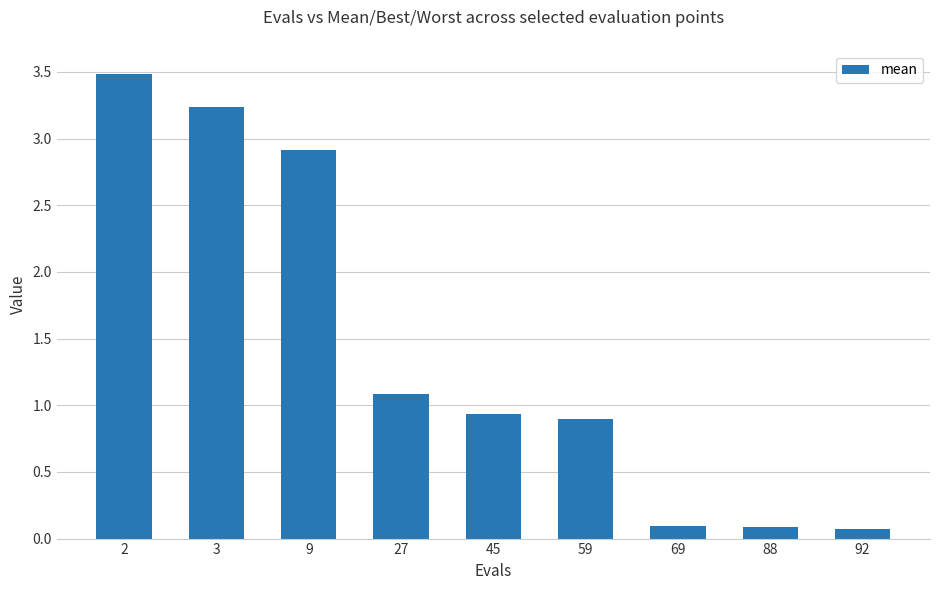

Between 9 and 88, which is larger?

9